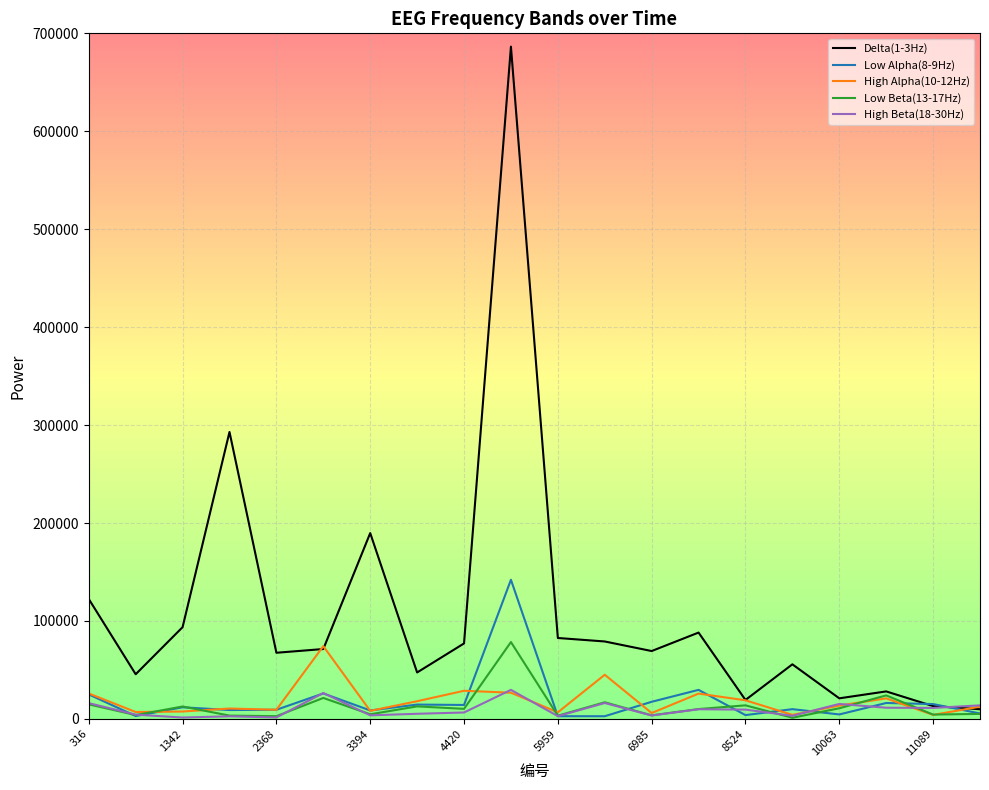

What is the maximum value shown in the chart?

686413